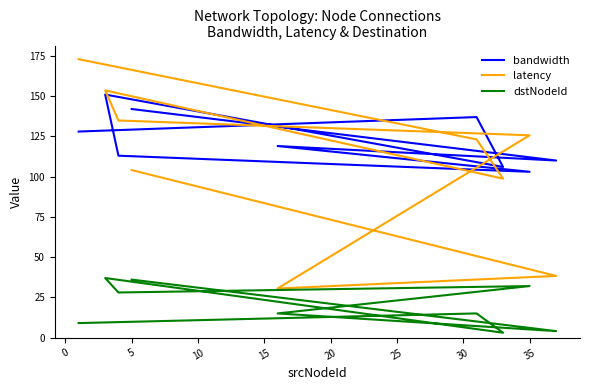

What is the minimum value shown in the chart?

3.0